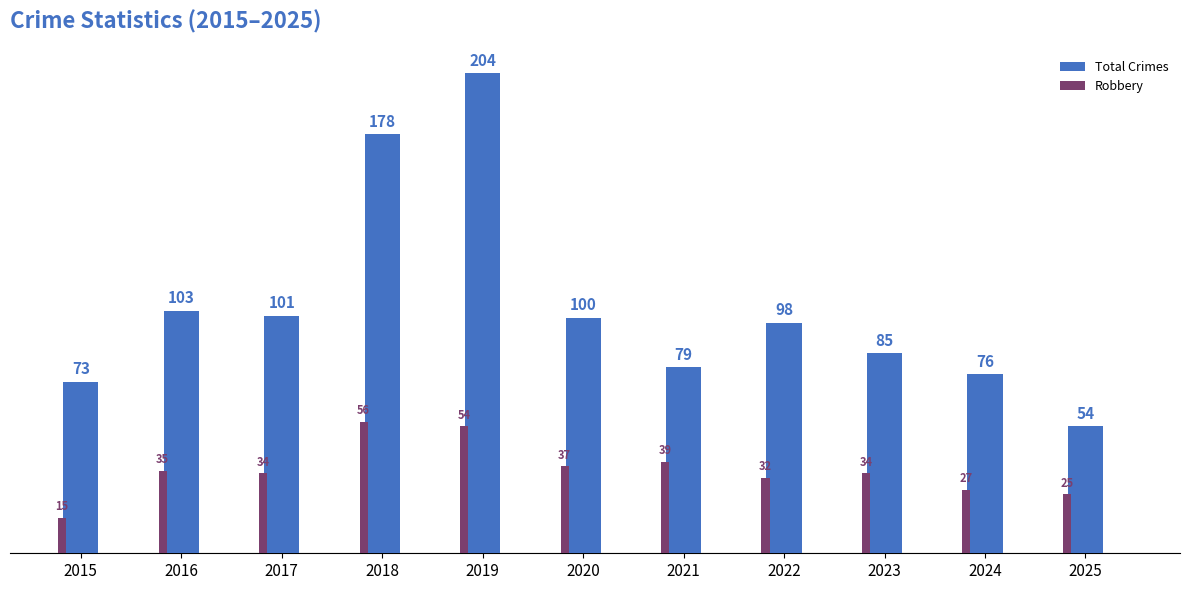

What is the value of the Total Crimes bar at the 11th from the left?

54